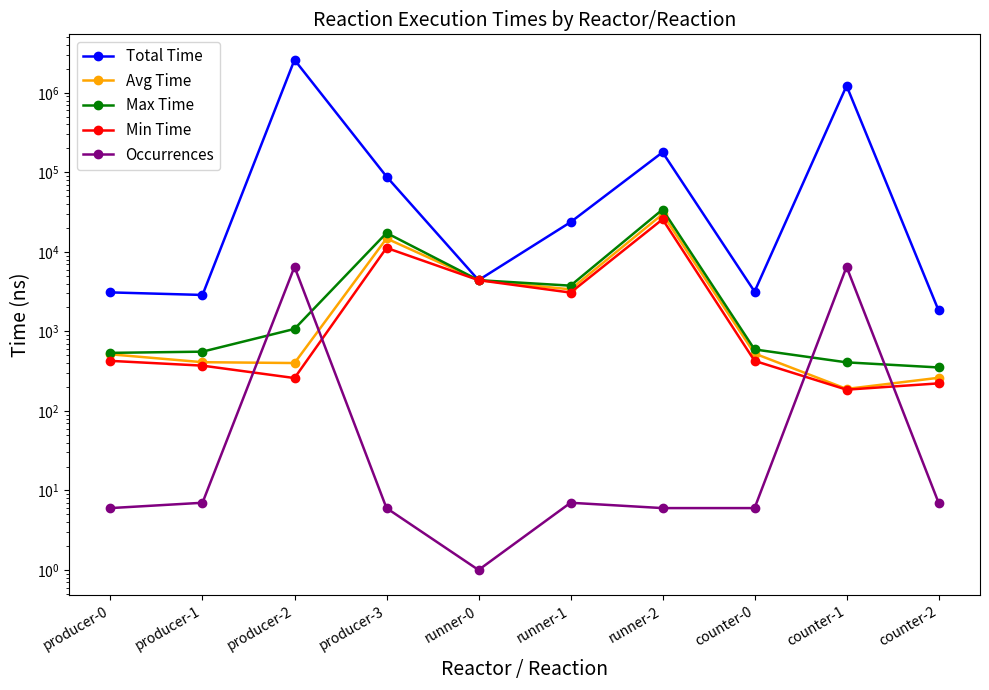

True or false: Occurrences has more than 1 points higher than both neighbors.

True